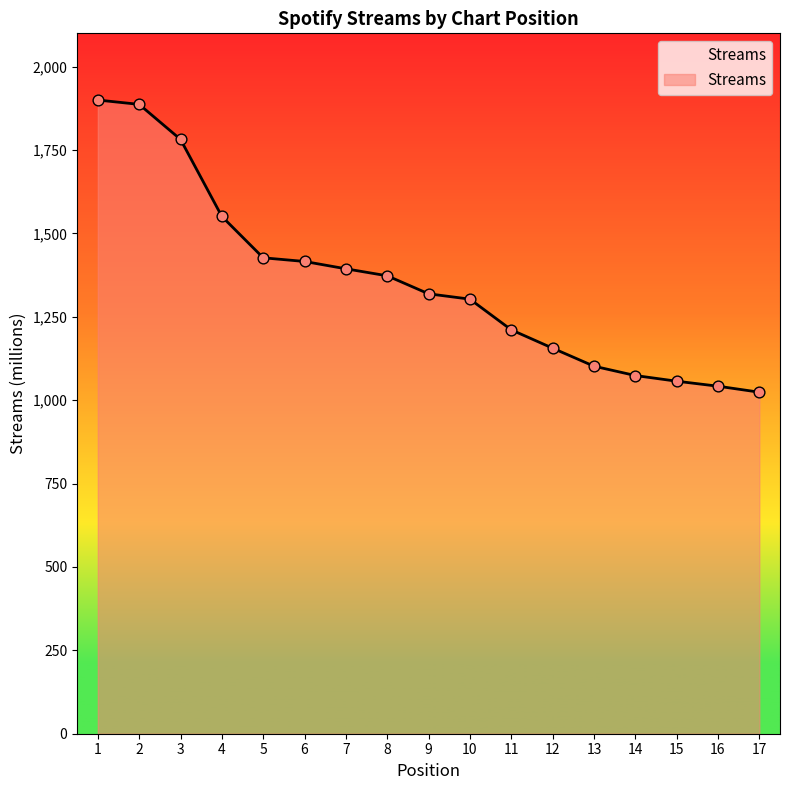

Between 13 and 17, which is larger?

13